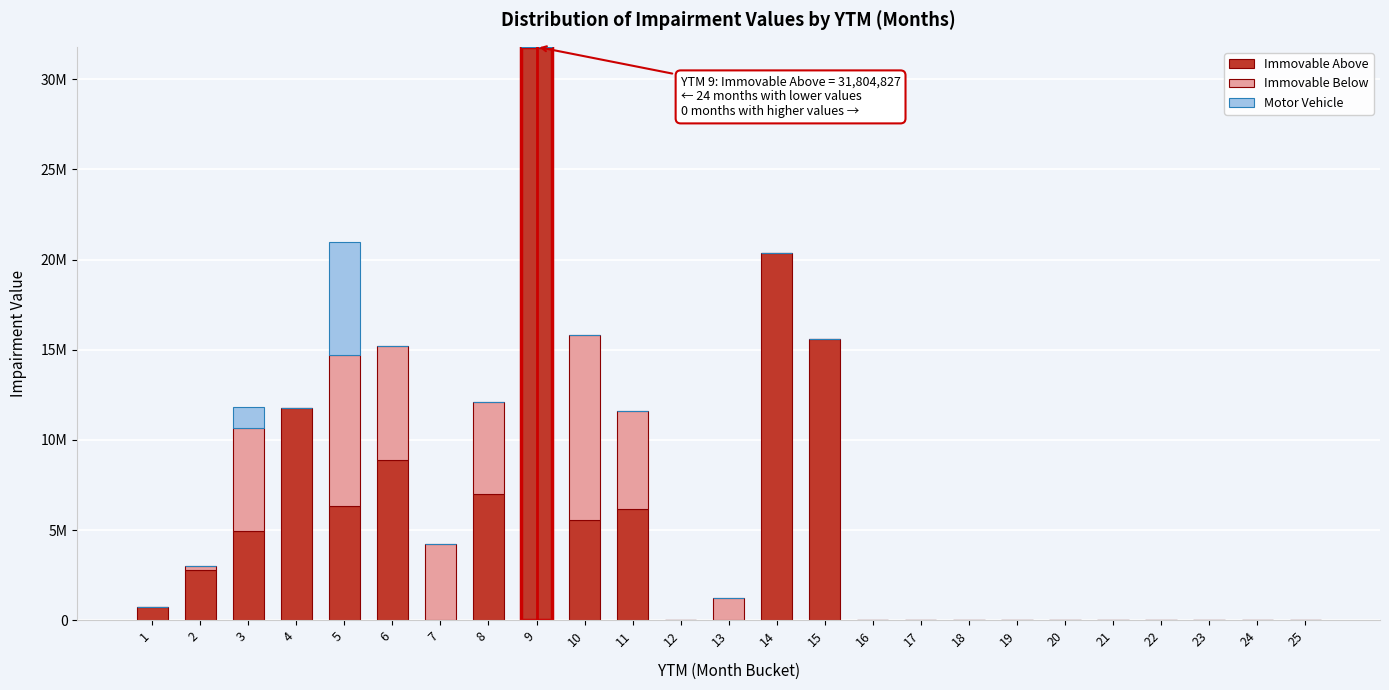

Are the bars grouped side by side (vs. stacked)?

No